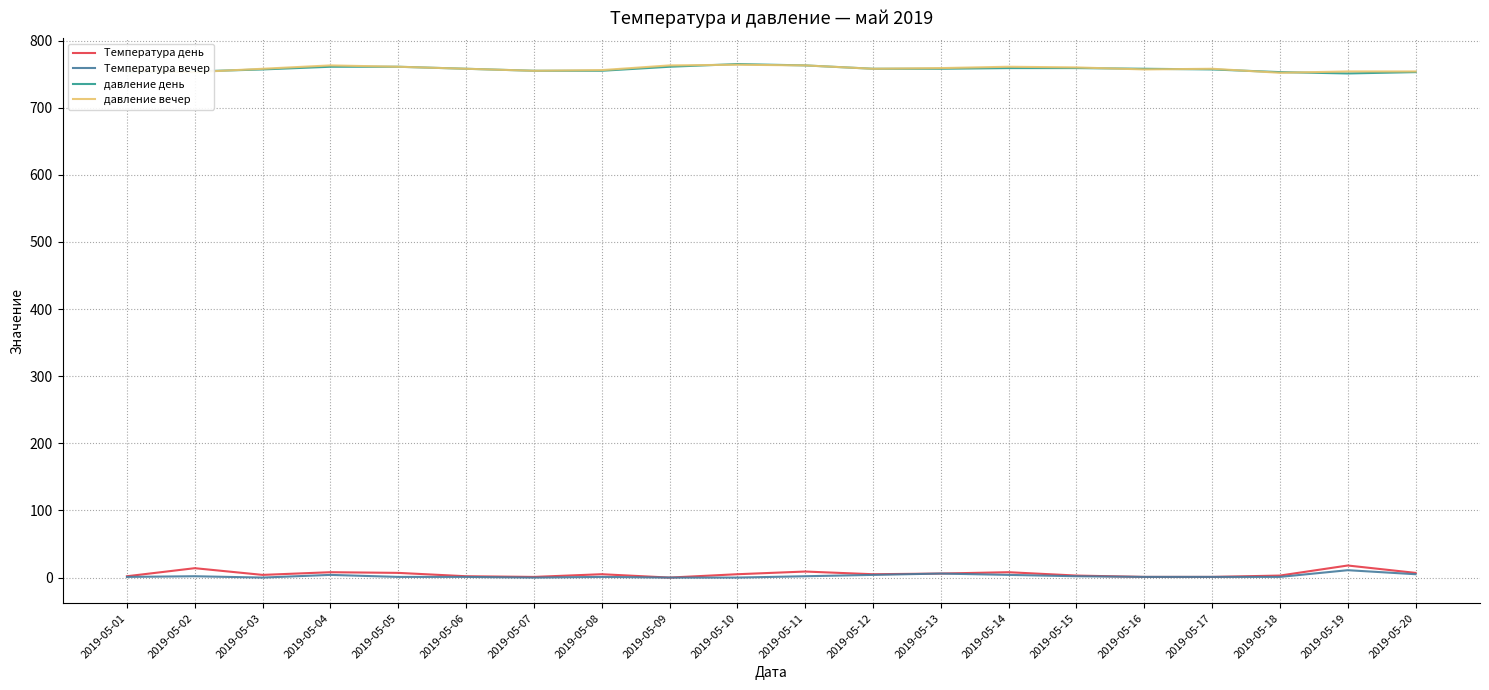

What are all the series names shown in the legend?

Температура день, Температура вечер, давление день, давление вечер